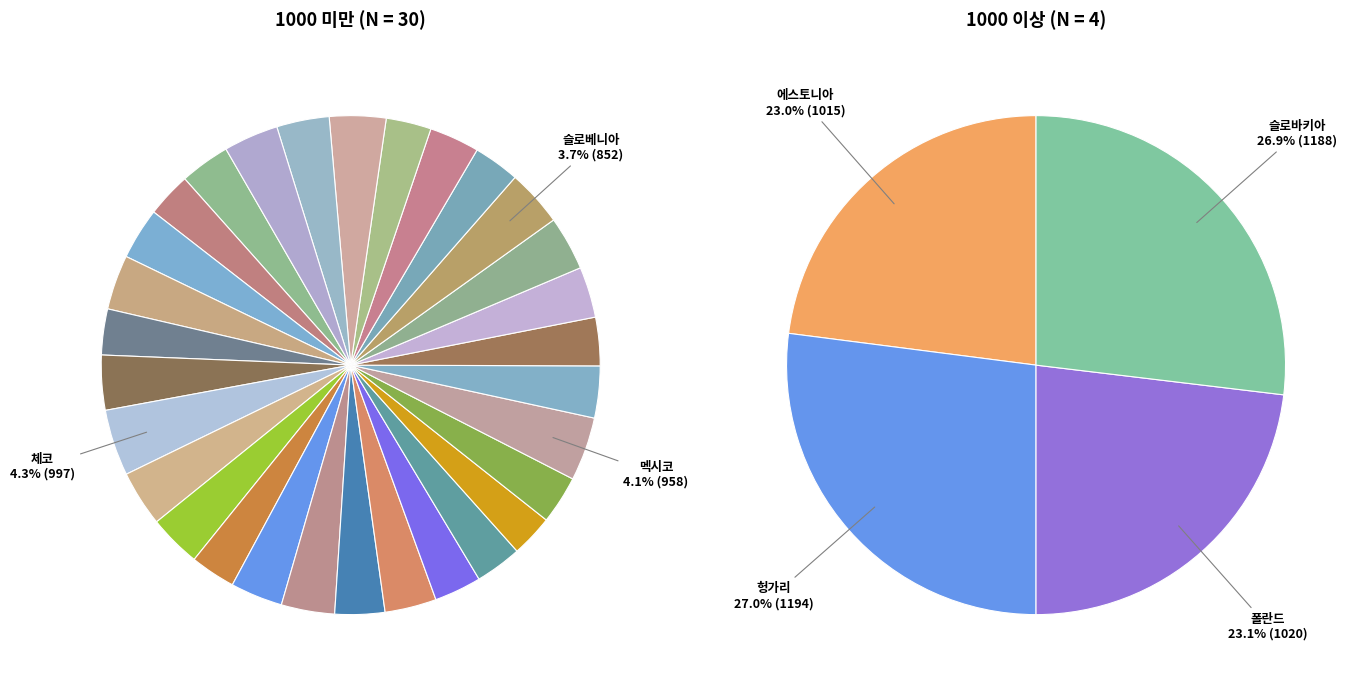

The 노르웨이 slice represents 9% of the pie. True or false?

False